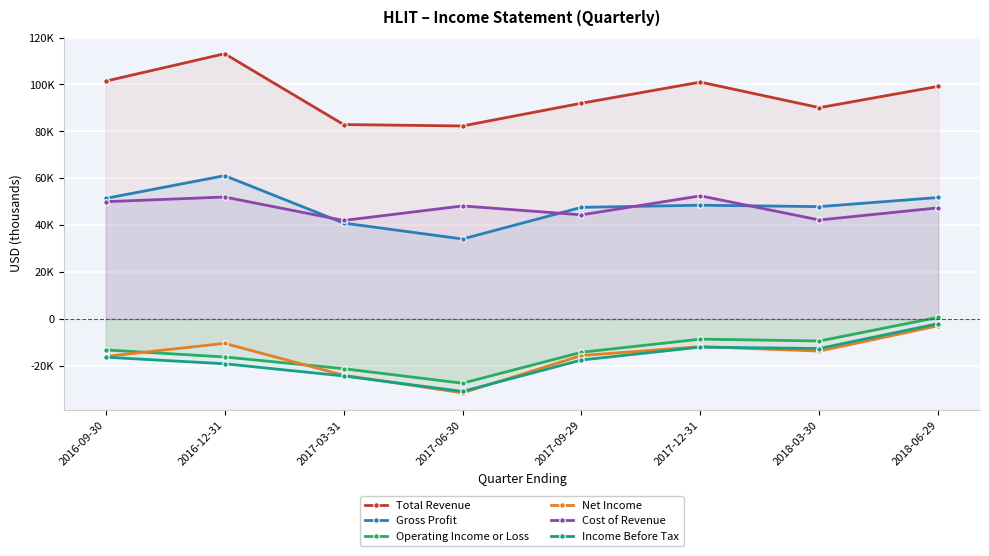

The Cost of Revenue series shows 50000 at 2016-09-30. True or false?

True